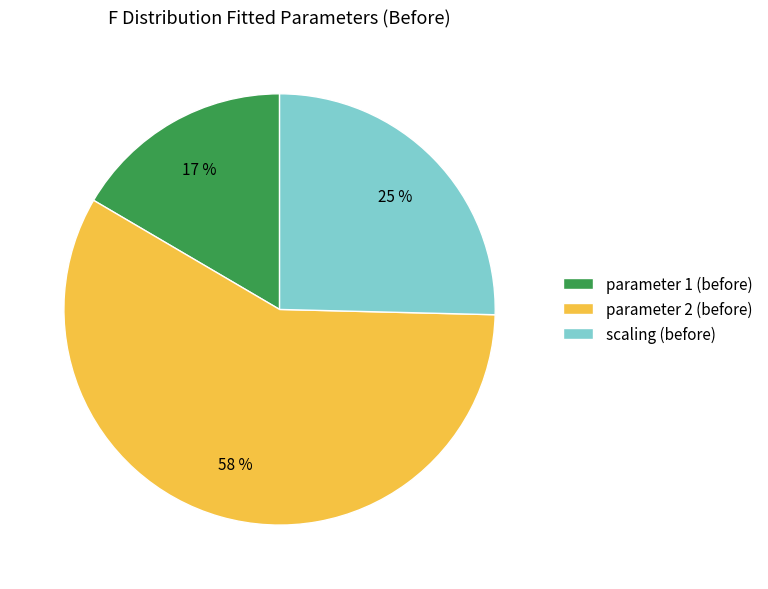

Count the number of slices in the pie.

3